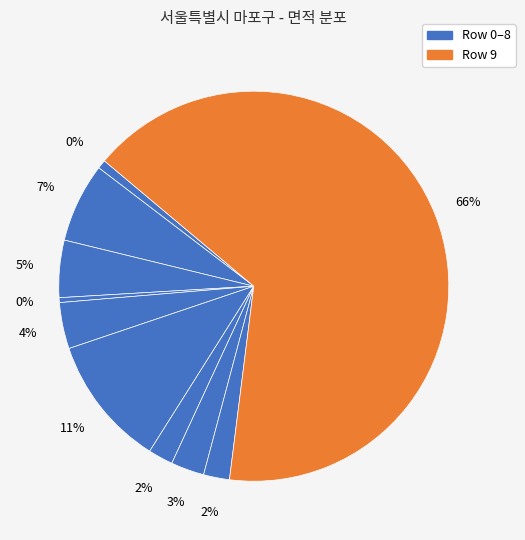

What is the ratio of the value at Row 7 to the value at Row 2?

0.6